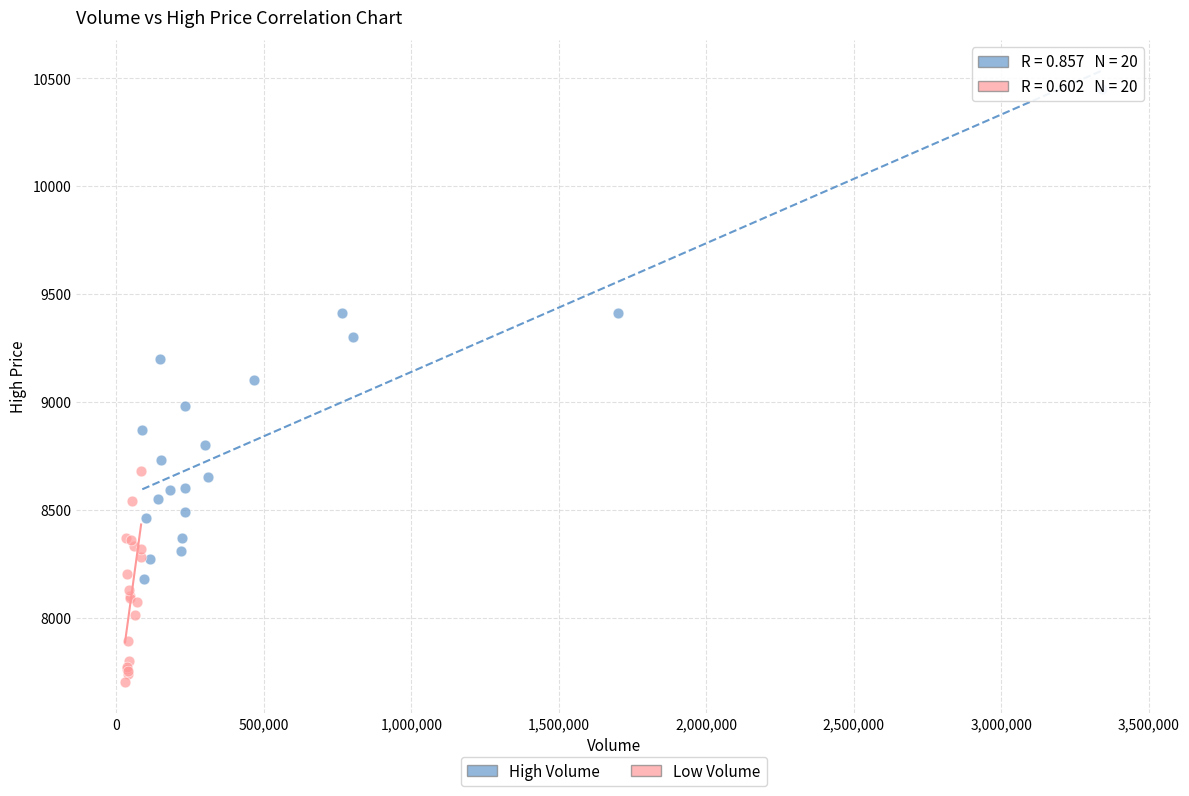

Which series has the widest spread of Y values?

High Volume